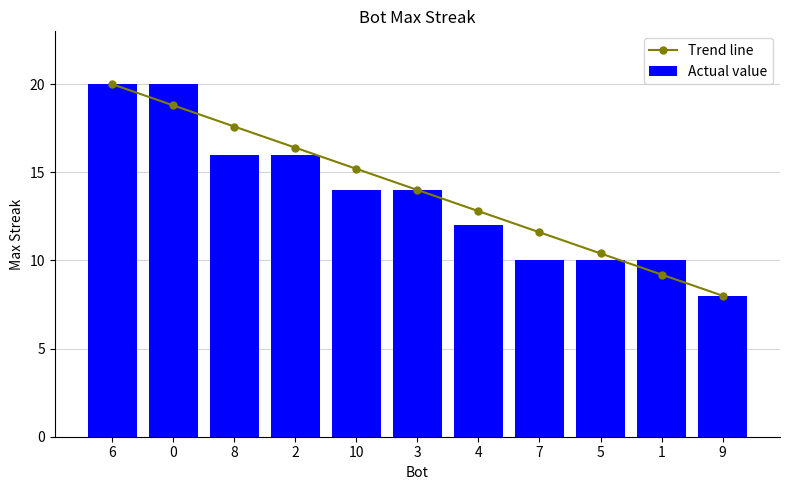

The value of Actual value at 10 is 22.6. True or false?

False